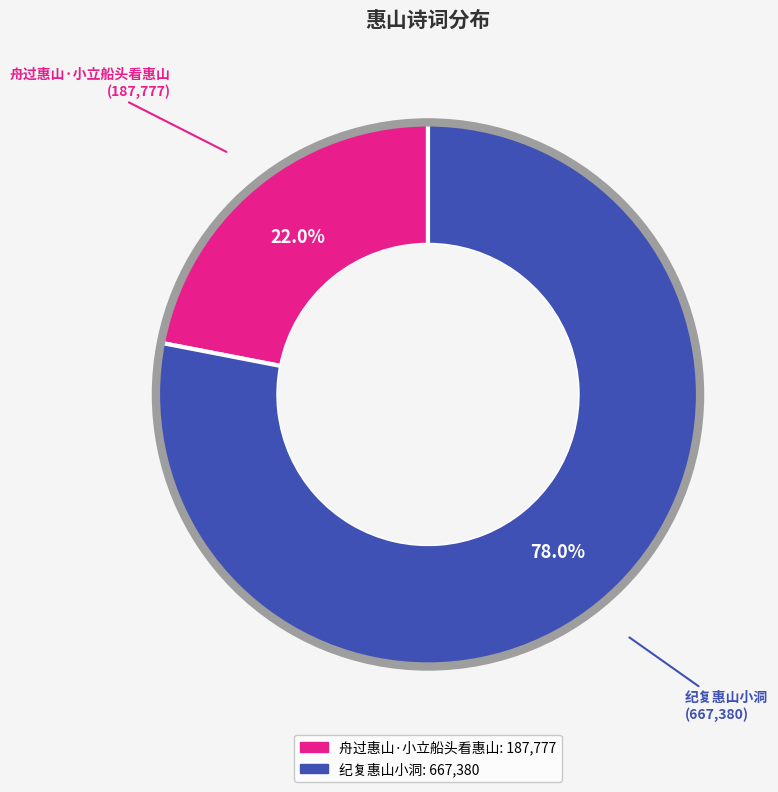

Which slice is the largest?

纪复惠山小洞